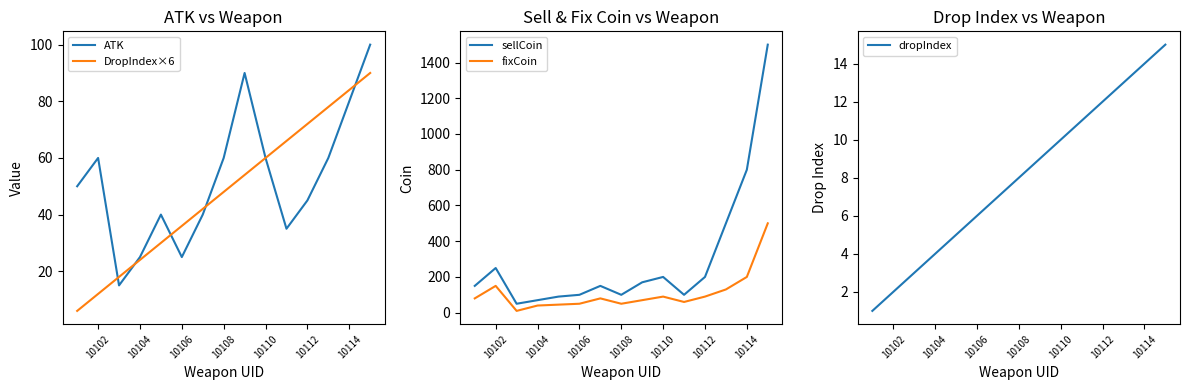

What are all the series names shown in the legend?

ATK, DropIndex×6, sellCoin, fixCoin, dropIndex